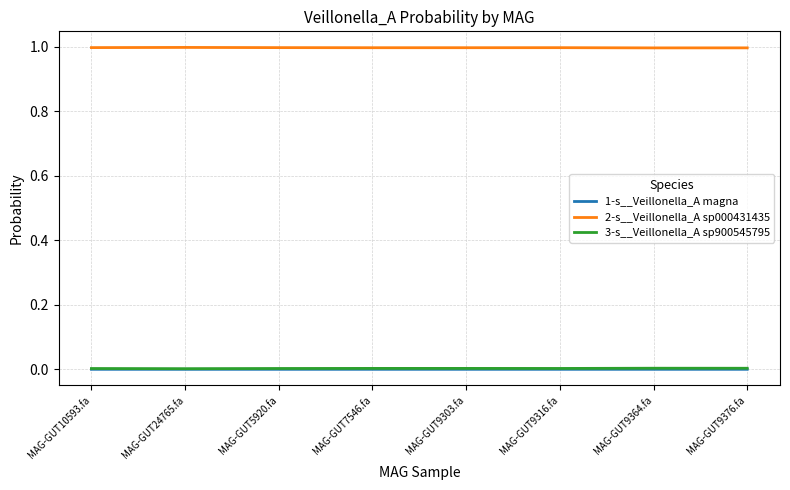

What is the difference between the highest and lowest values at MAG-GUT9316.fa?

1.0